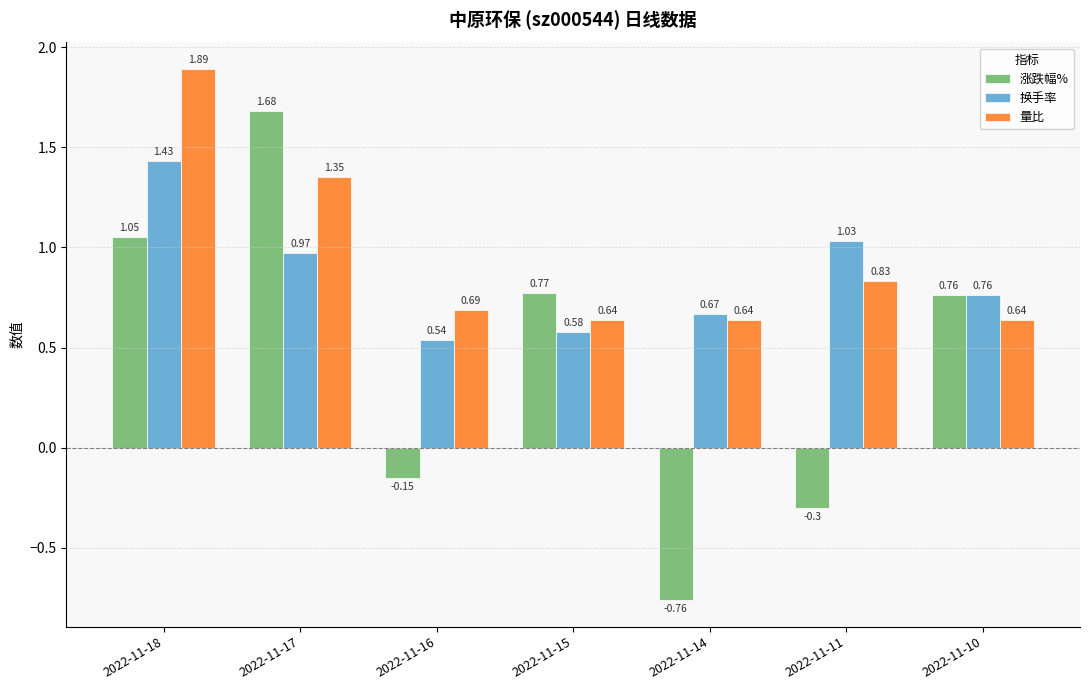

What is the difference between the maximum and minimum values in the 换手率 series?

0.9